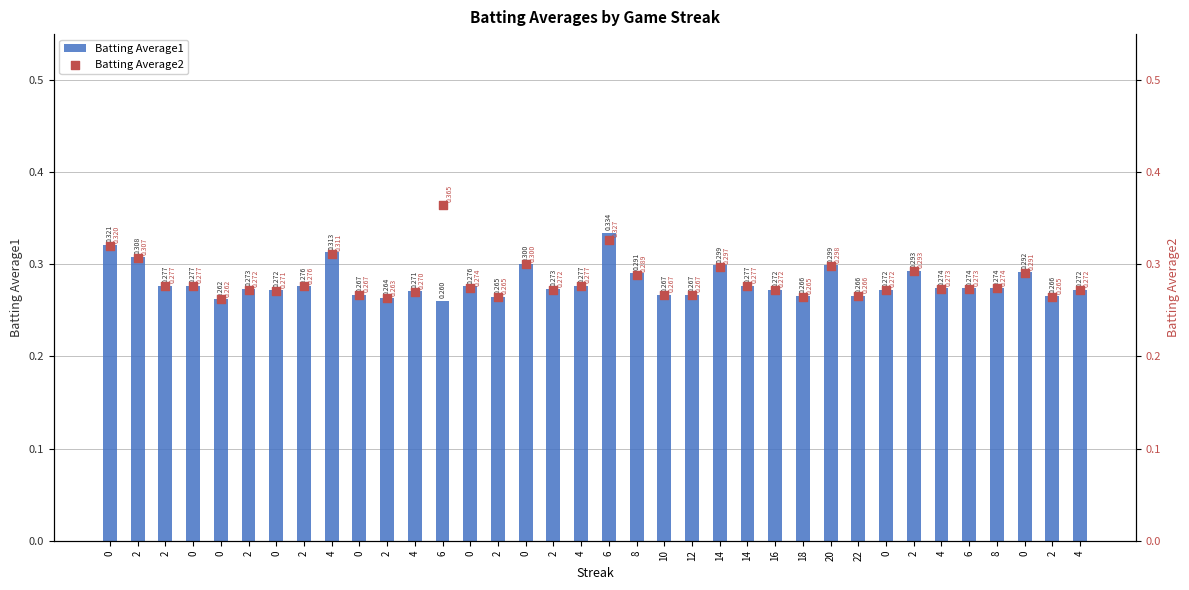

Which series has the largest Y range (max minus min)?

Batting Average2